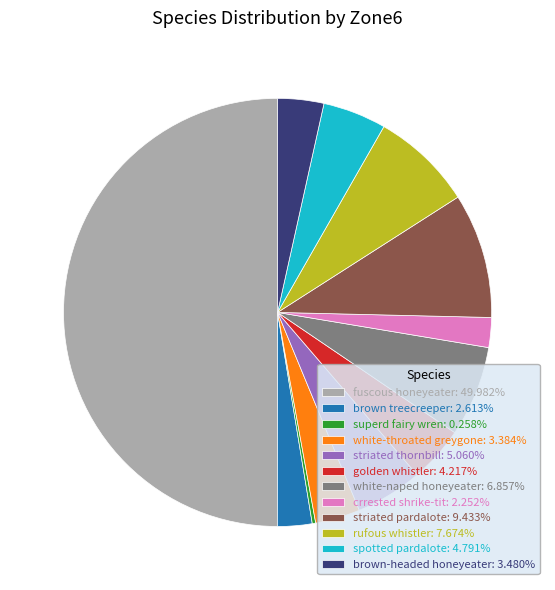

Do golden whistler: 4.217% and striated pardalote: 9.433% together represent more than half of the pie?

No